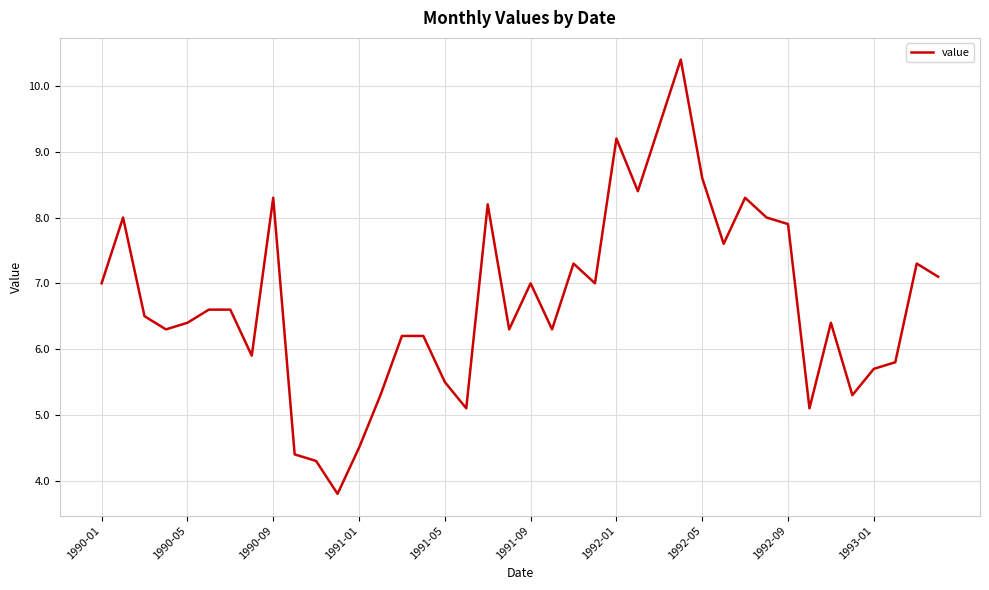

Reading left to right, extract all data points from this chart.

7.0	8.0	6.5	6.3	6.4	6.6	6.6	5.9	8.3	4.4	4.3	3.8	4.5	5.3	6.2	6.2	5.5	5.1	8.2	6.3	7.0	6.3	7.3	7.0	9.2	8.4	9.4	10.4	8.6	7.6	8.3	8.0	7.9	5.1	6.4	5.3	5.7	5.8	7.3	7.1